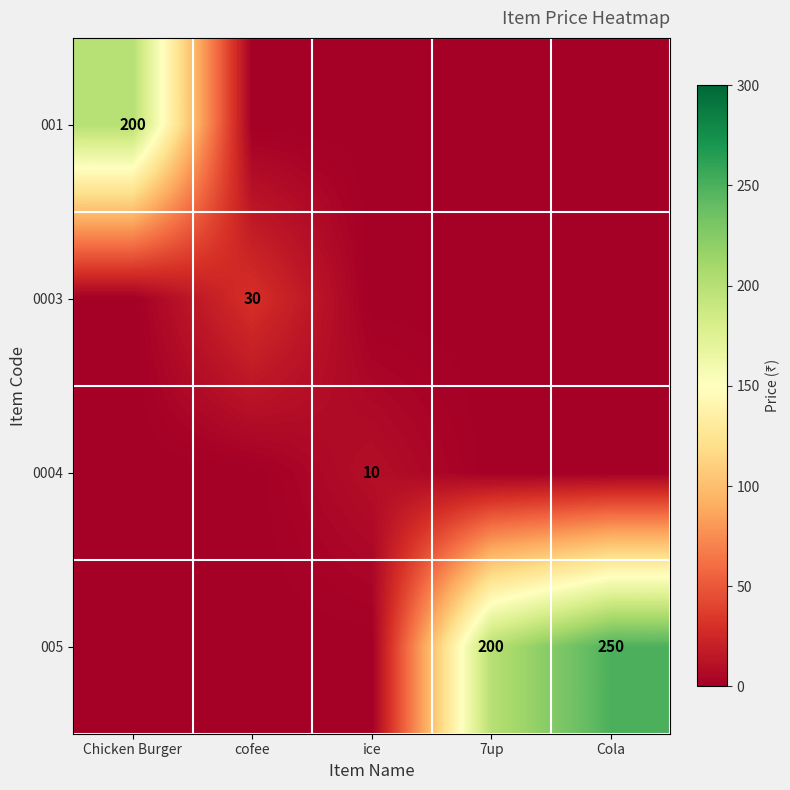

Is it true that 001 equals 137 at Chicken Burger?

False